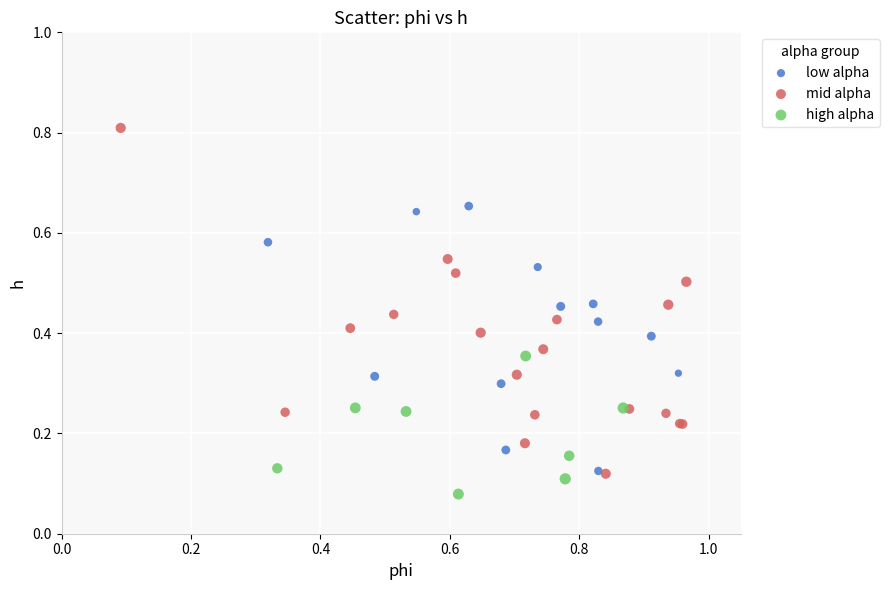

Which series reaches the maximum Y coordinate?

mid alpha